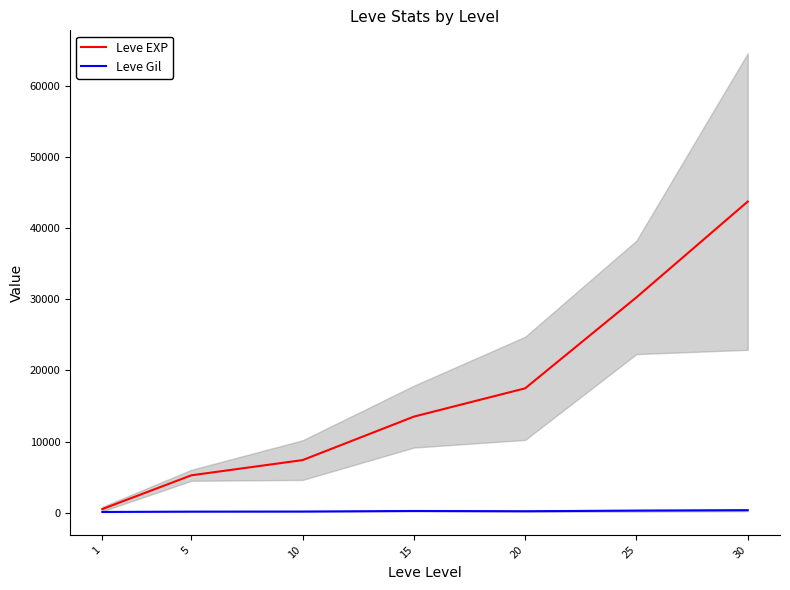

What is the spread (max minus min) of values at 30?

43369.0